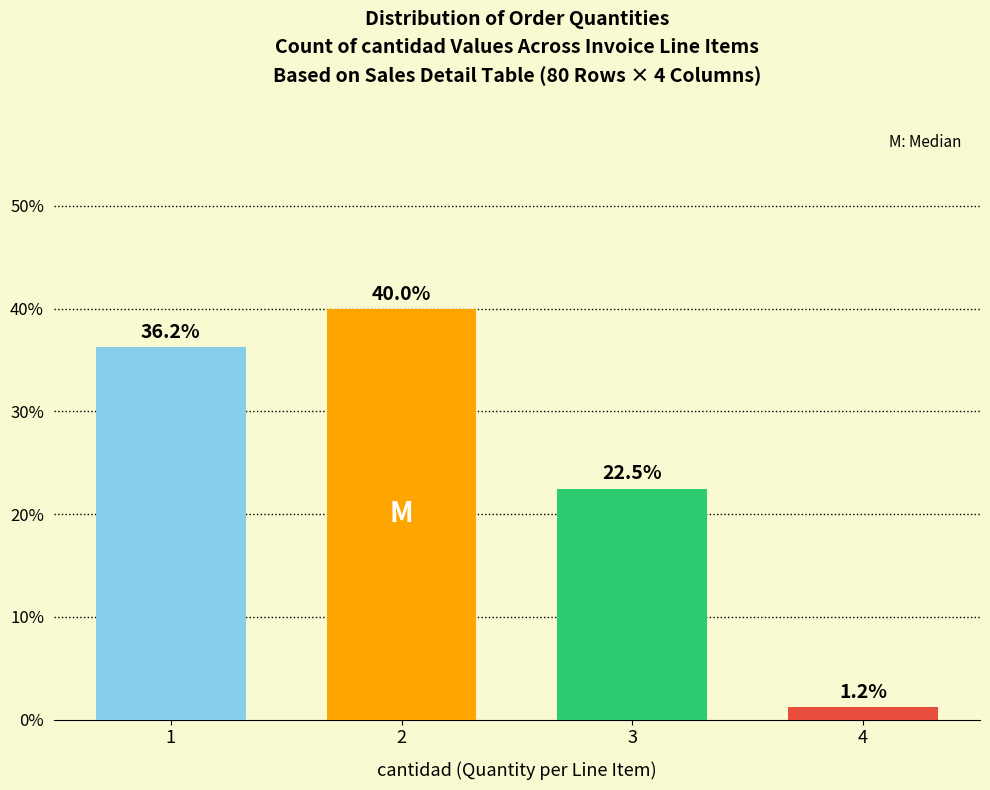

The value at 1 is 36.2. True or false?

True